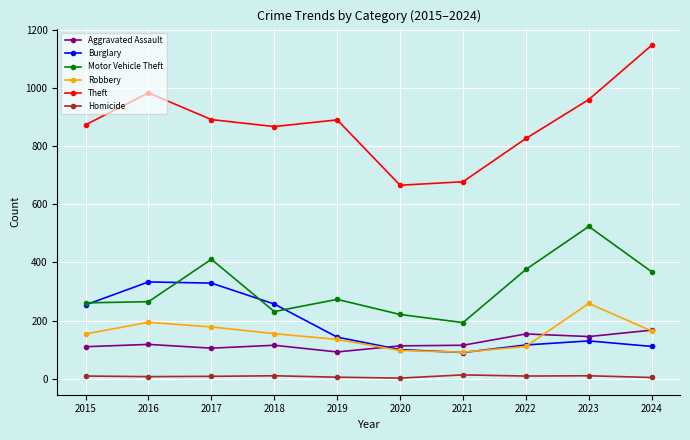

Rank the series by their maximum value, from lowest to highest.

Homicide, Aggravated Assault, Robbery, Burglary, Motor Vehicle Theft, Theft